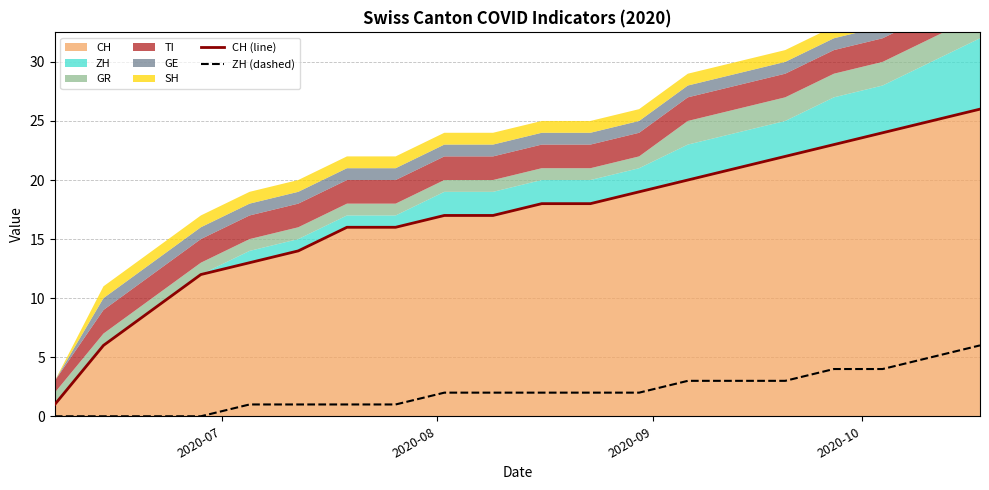

True or false: ZH (dashed) and CH (line) intersect in this chart.

False